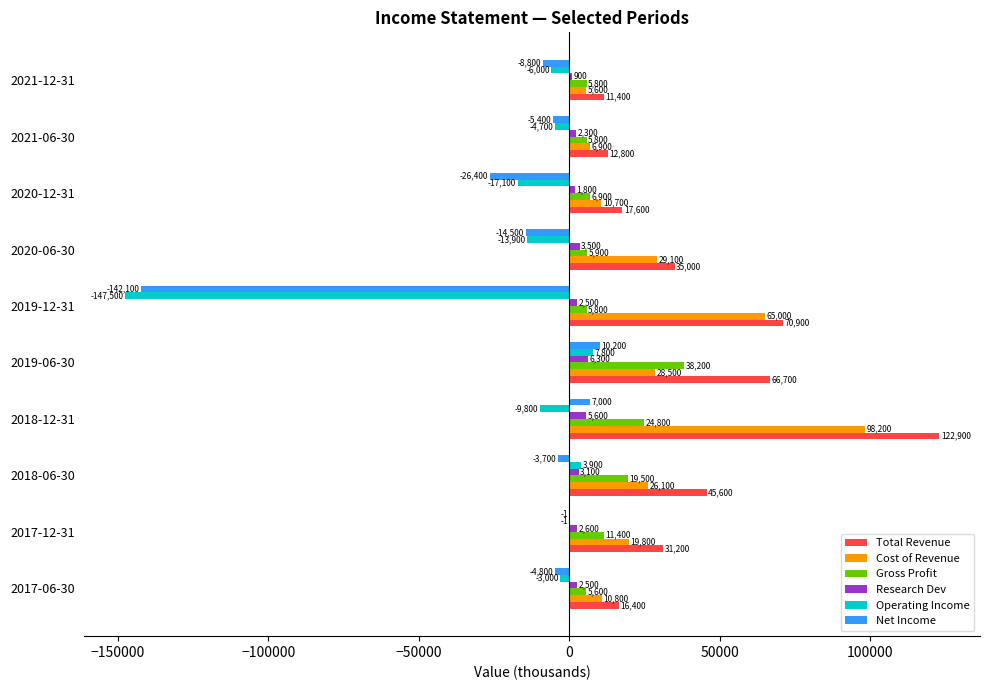

What is the sum of all Research Dev values?

31100